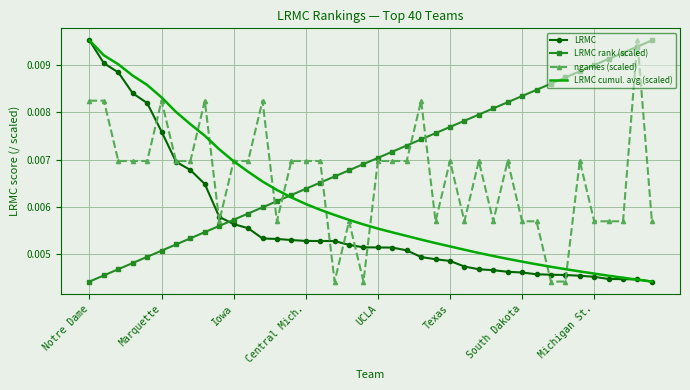

At how many categories does at least one series exceed 0?

40